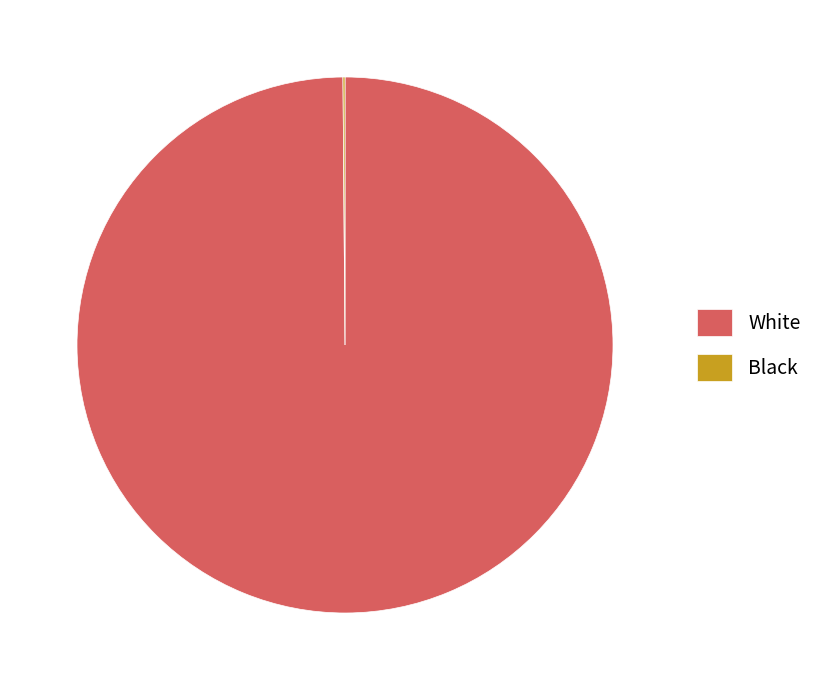

True or false: White accounts for 94% of the total.

False